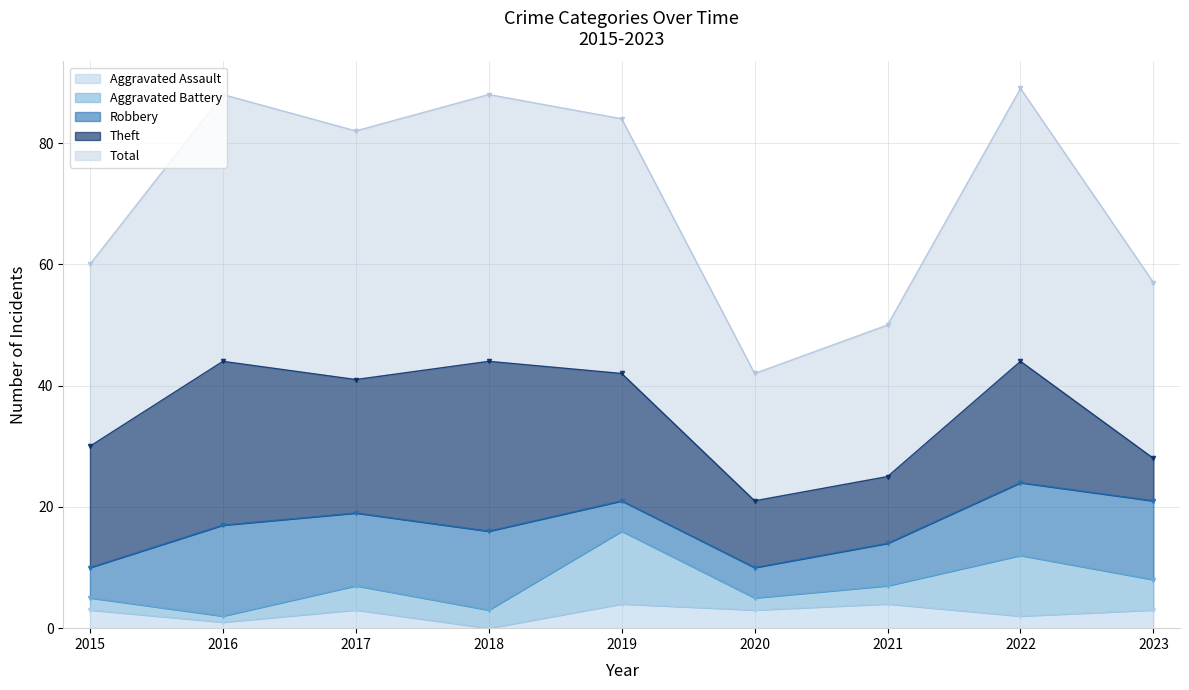

What is the maximum value for Theft?

28